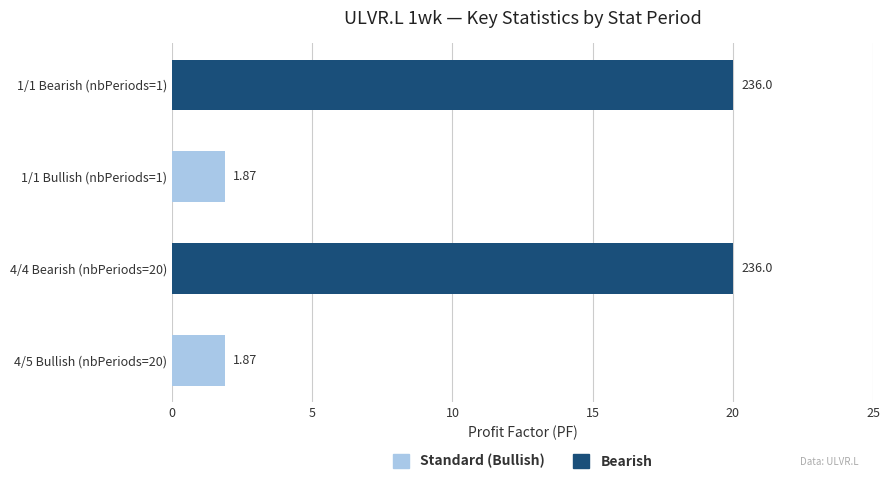

What is the difference between the maximum and minimum values?

18.1